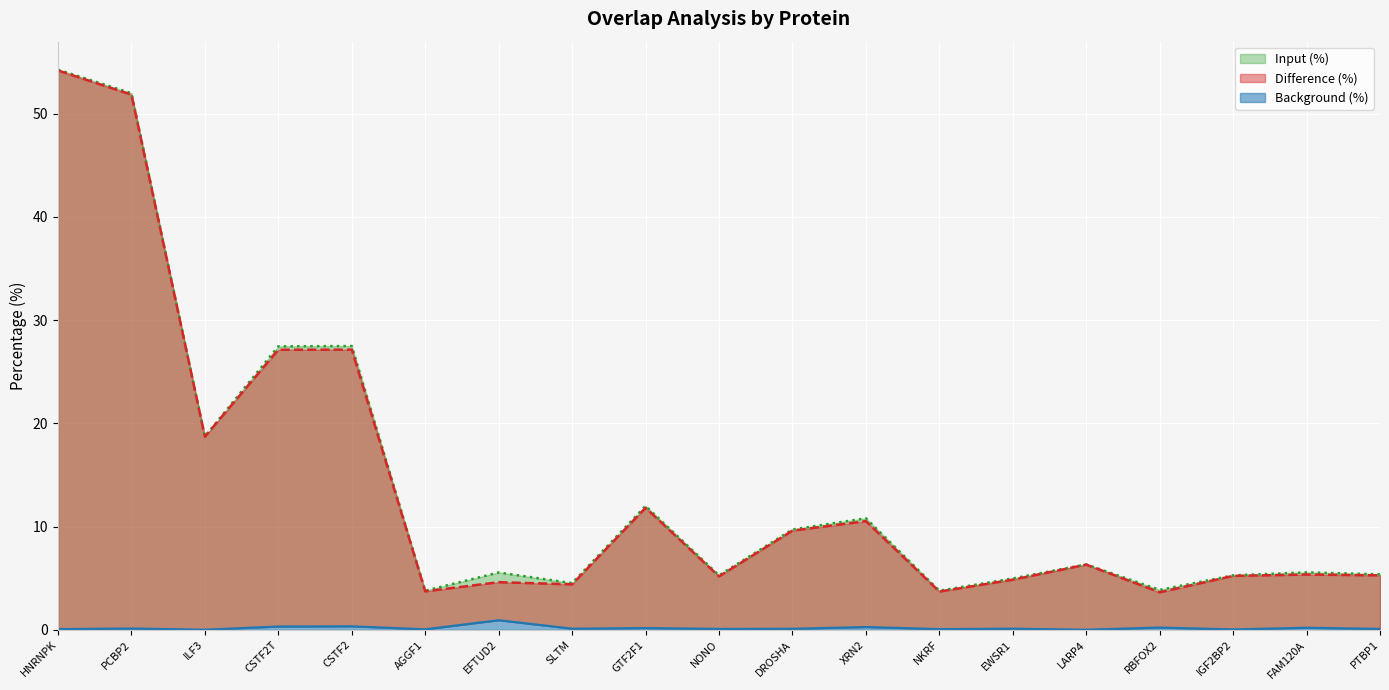

What is the value of the Input (%) point at the 9th from the left?

12.0